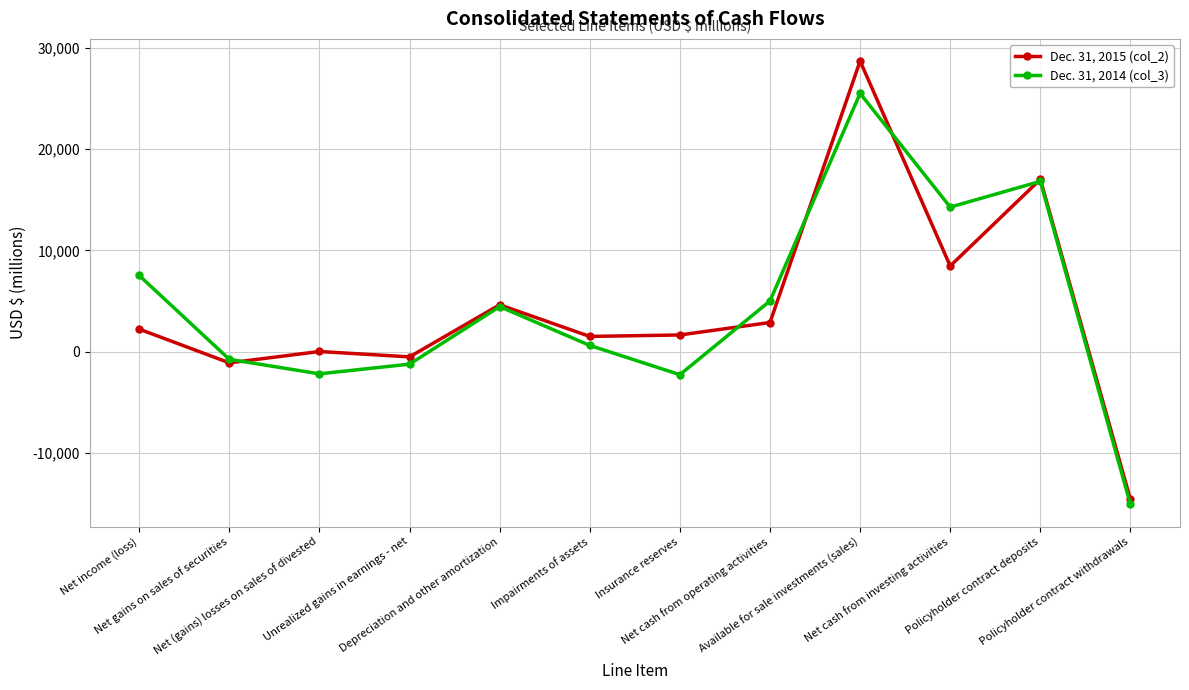

Is the value of Dec. 31, 2015 (col_2) at Unrealized gains in earnings - net greater than the value of Dec. 31, 2014 (col_3) at Insurance reserves?

Yes